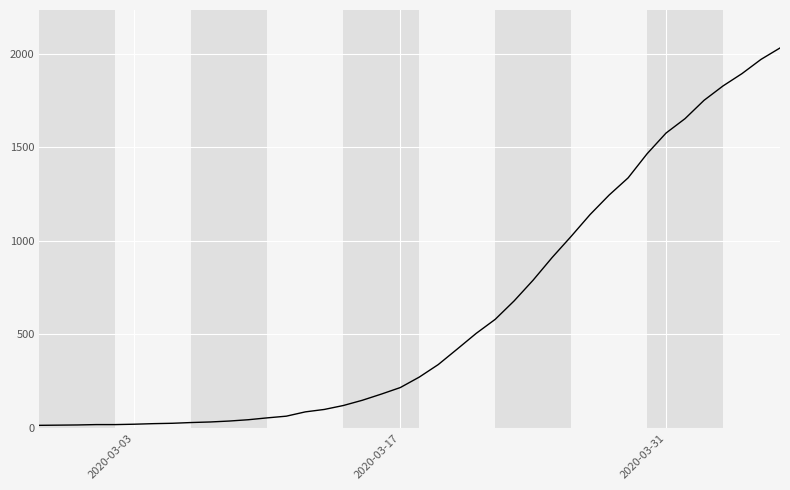

What is the difference between the maximum and minimum values?

2019